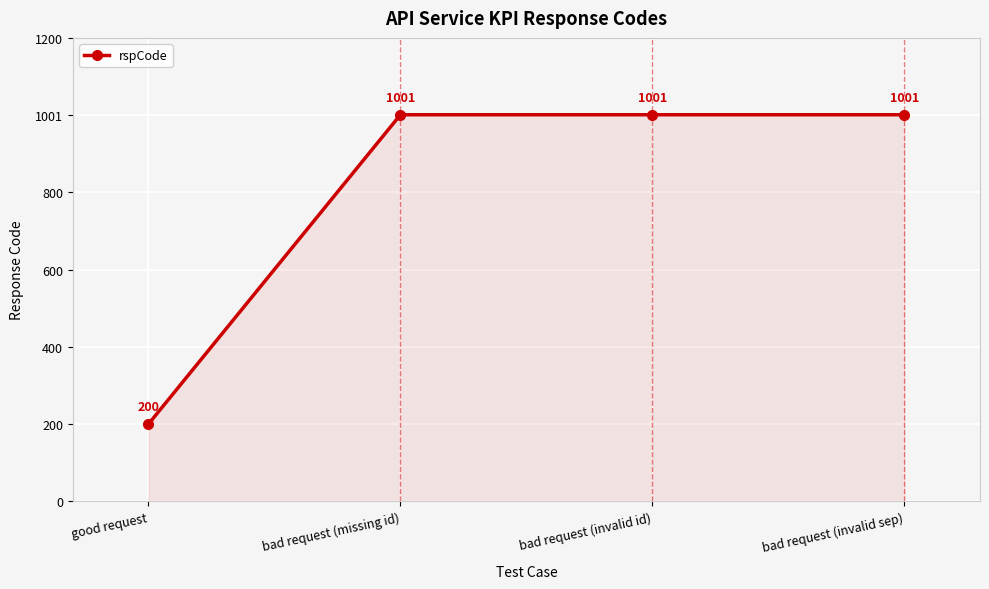

What is the average value?

801